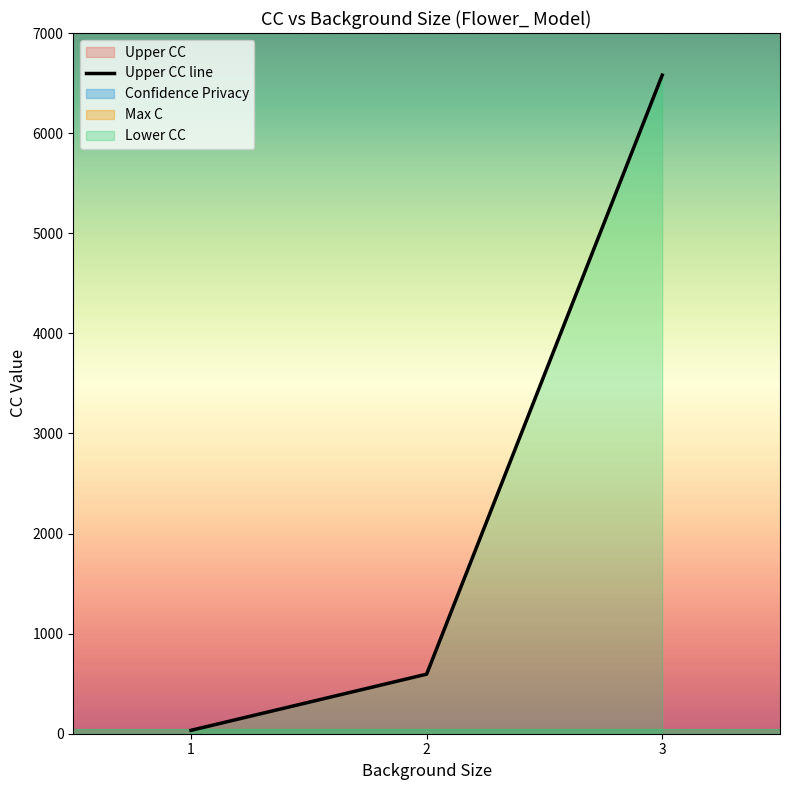

At which category is the sum across all series the highest?

3